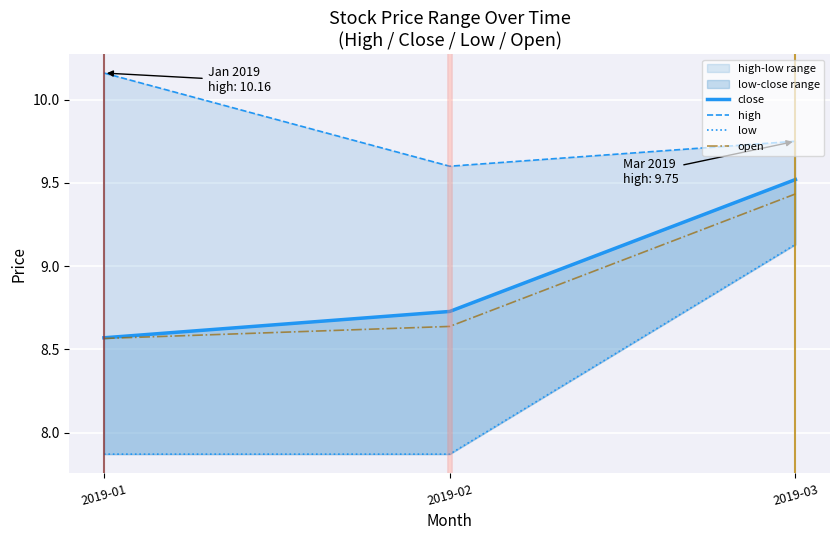

Read the open value at 2019-01.

8.6